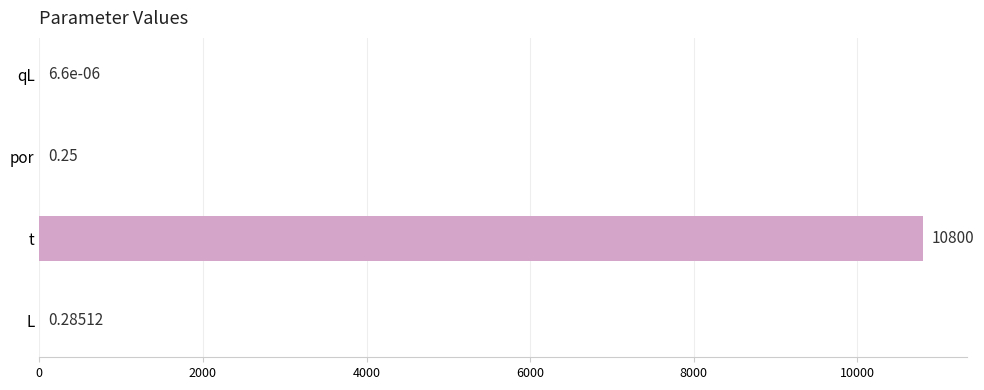

Which category has the highest value across all series?

t